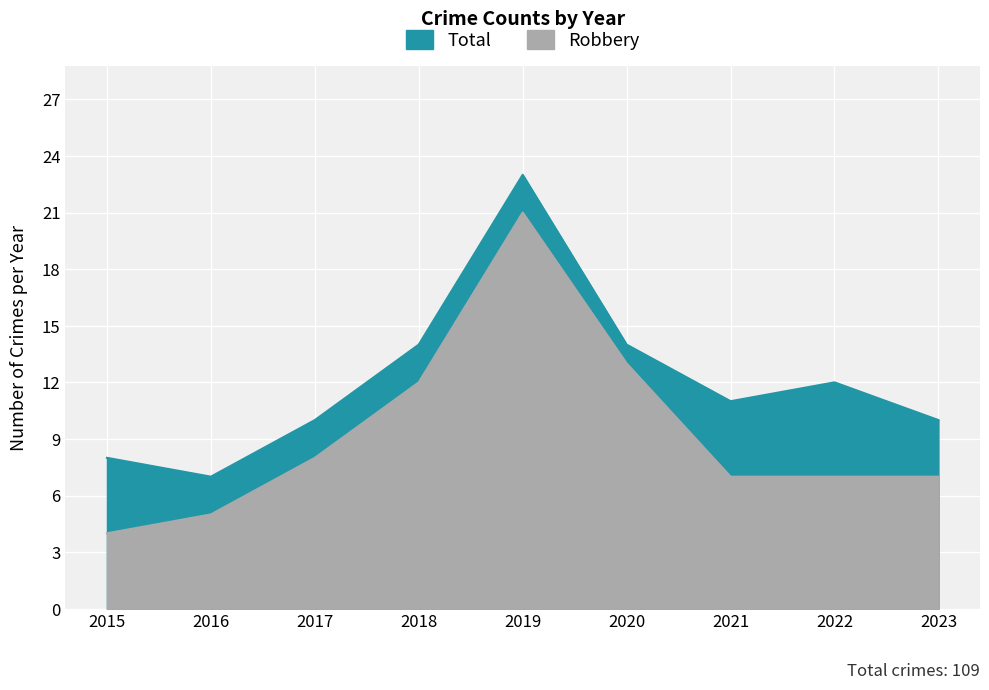

Rank the series by their average value, from lowest to highest.

Robbery, Total